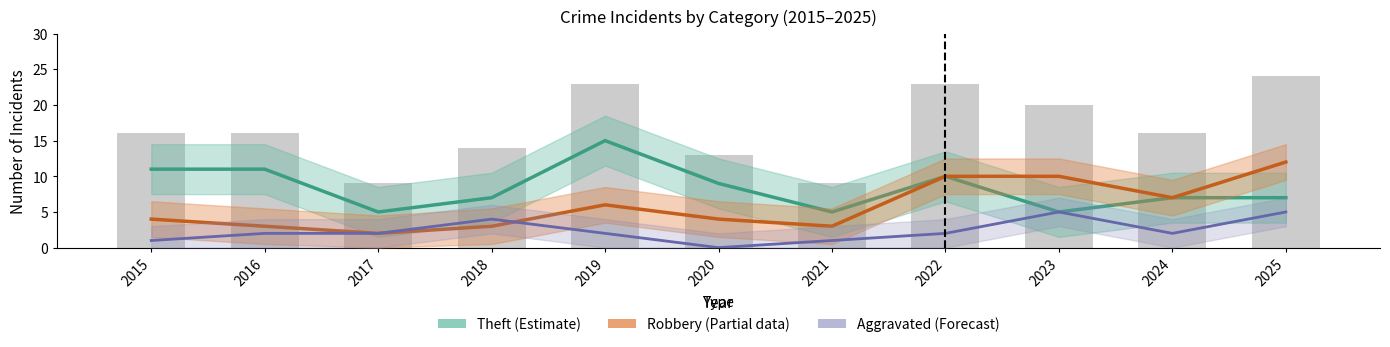

Where is Robbery nearest to the value 7?

2024